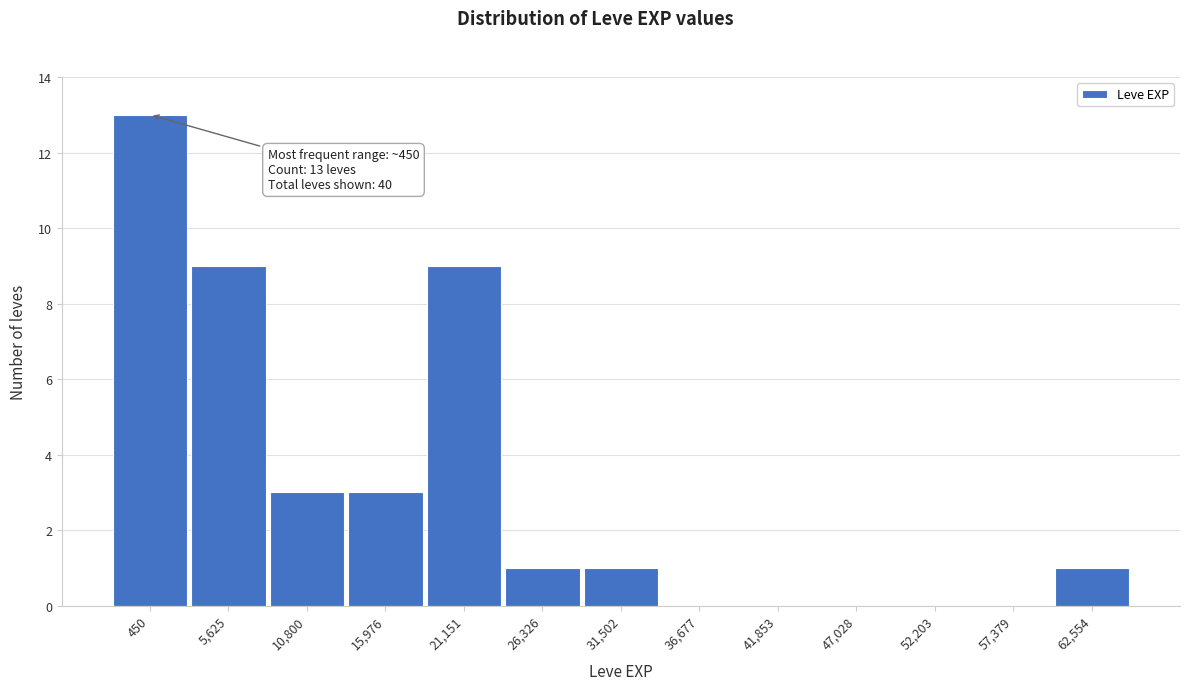

Reading left to right, list all the values displayed in this chart.

450=13	5,625=9	10,800=3	15,976=3	21,151=9	26,326=1	31,502=1	36,677=0	41,853=0	47,028=0	52,203=0	57,379=0	62,554=1